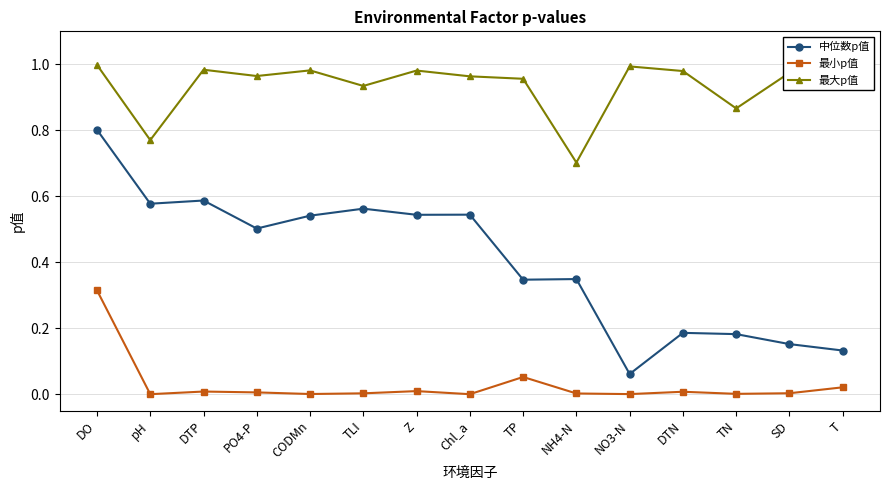

Where is the first local maximum for 中位数p值?

DTP